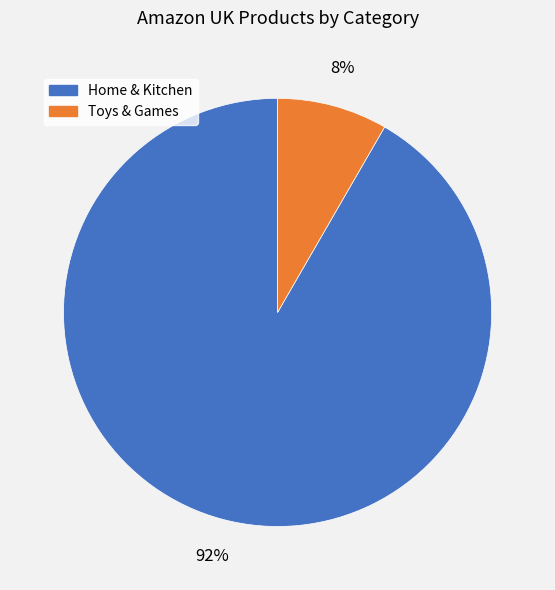

To the nearest percent, what portion does Home & Kitchen represent?

92%